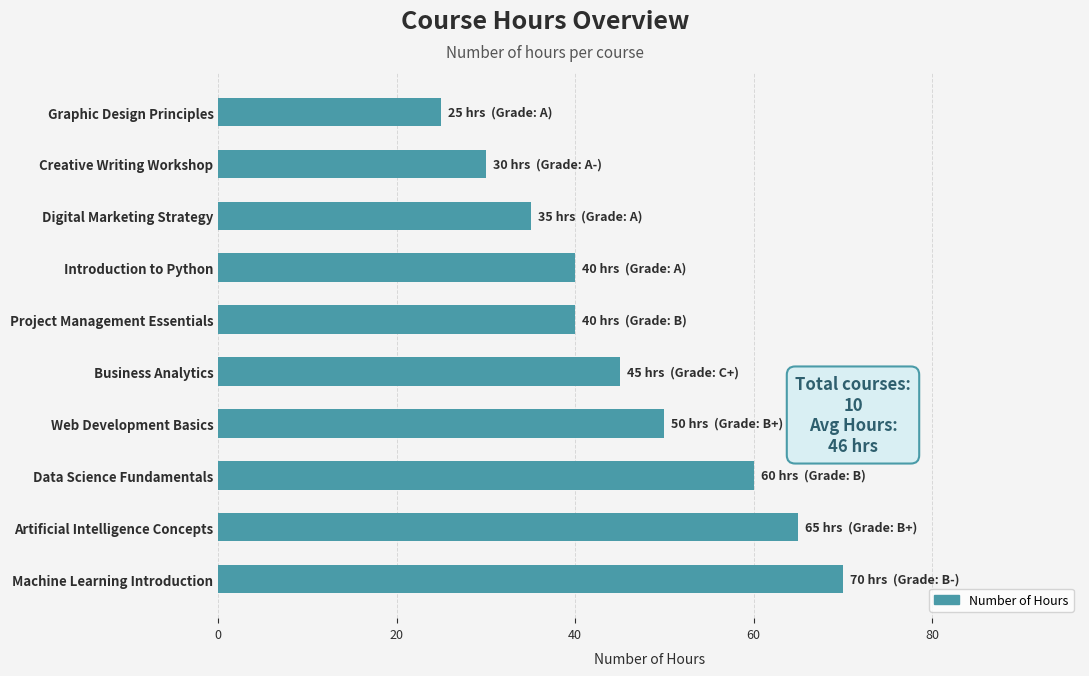

Which label corresponds to the smallest value in the chart?

Graphic Design Principles